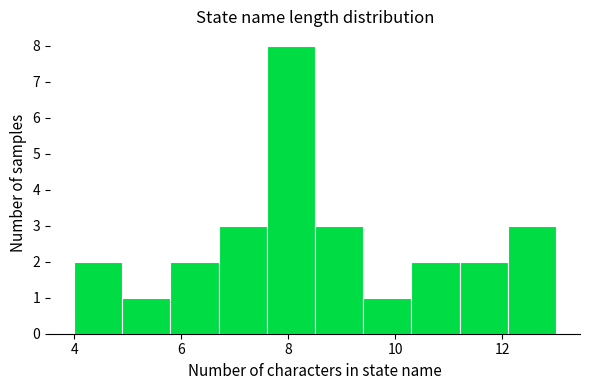

Reading left to right, transcribe this chart: for each bar, give the range it covers on the x-axis and its height. Neither the bar edges nor the heights are printed on the chart, so give them approximately, as read against the axes.

4.0 to 4.9: 2
4.9 to 5.8: 1
5.8 to 6.7: 2
6.7 to 7.6: 3
7.6 to 8.5: 8
8.5 to 9.4: 3
9.4 to 10.3: 1
10.3 to 11.2: 2
11.2 to 12.1: 2
12.1 to 13.0: 3